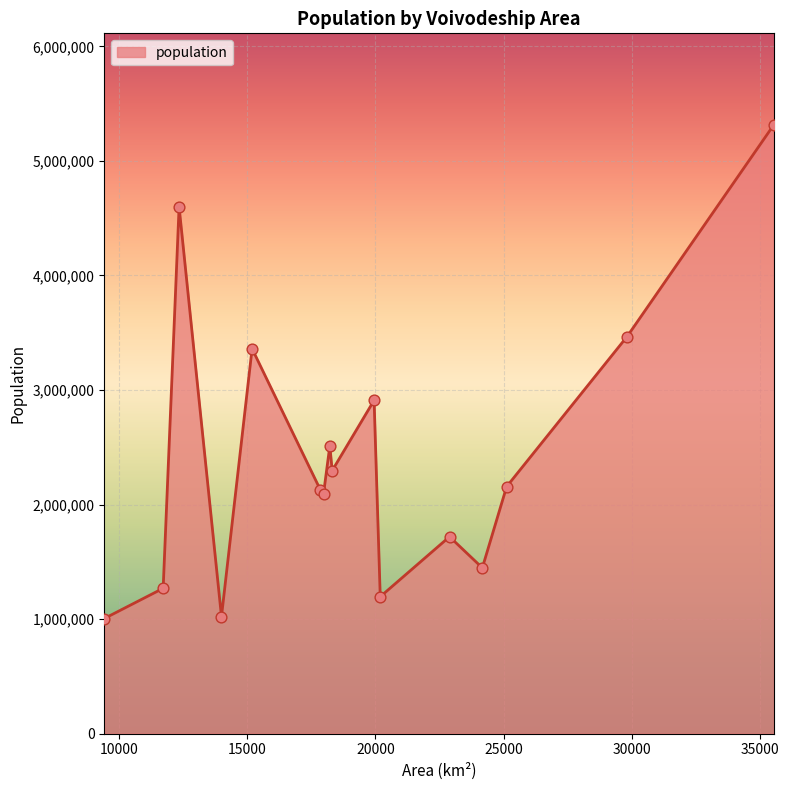

What is the maximum value shown in the chart?

5316840